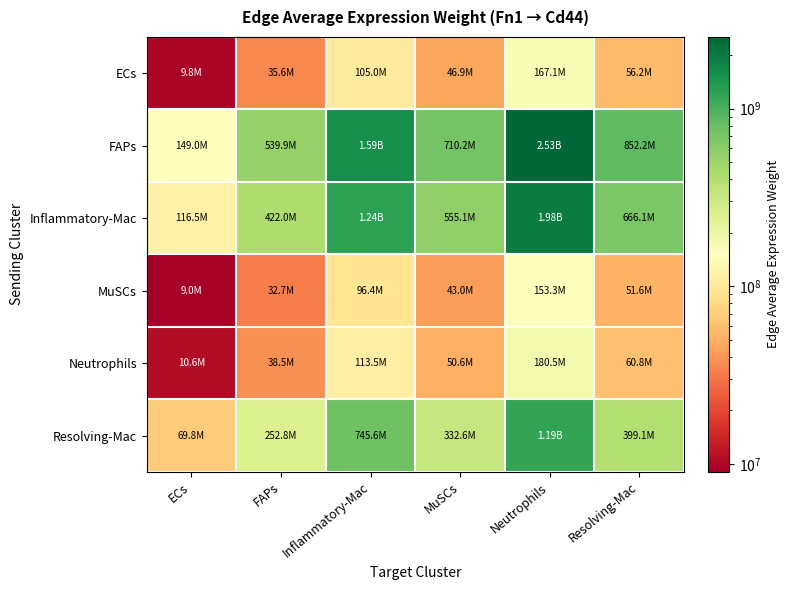

At which category does the chart reach its peak across all series?

Neutrophils